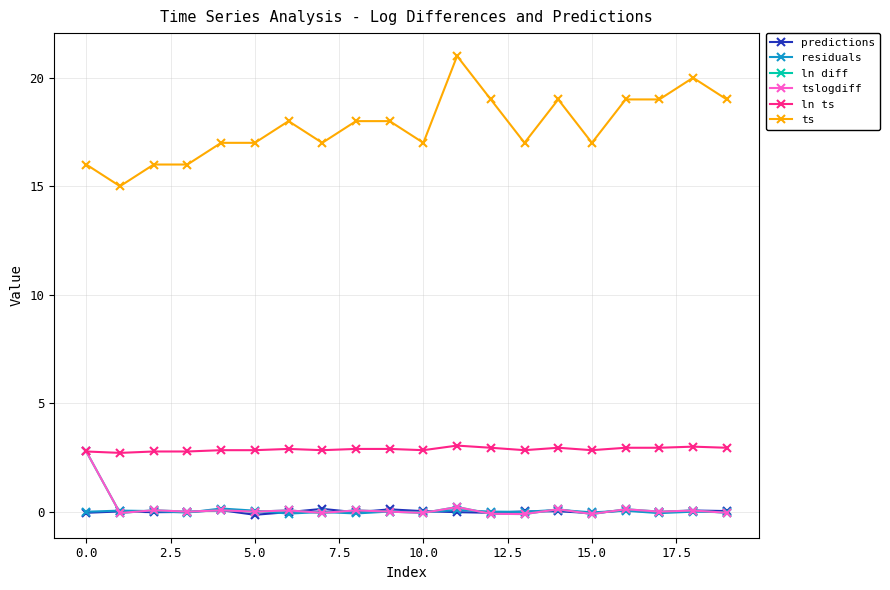

Is this an area chart (filled region under the line)?

No